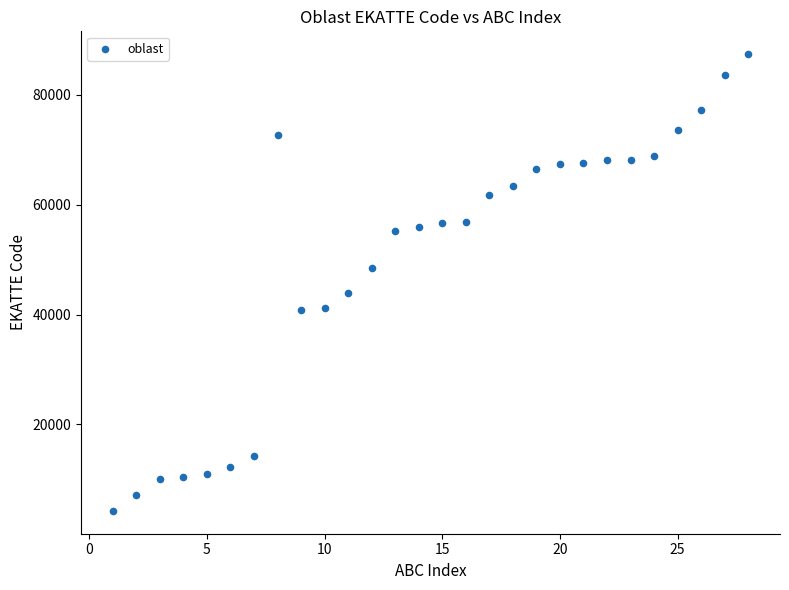

What is the range of X values (max minus min)?

27